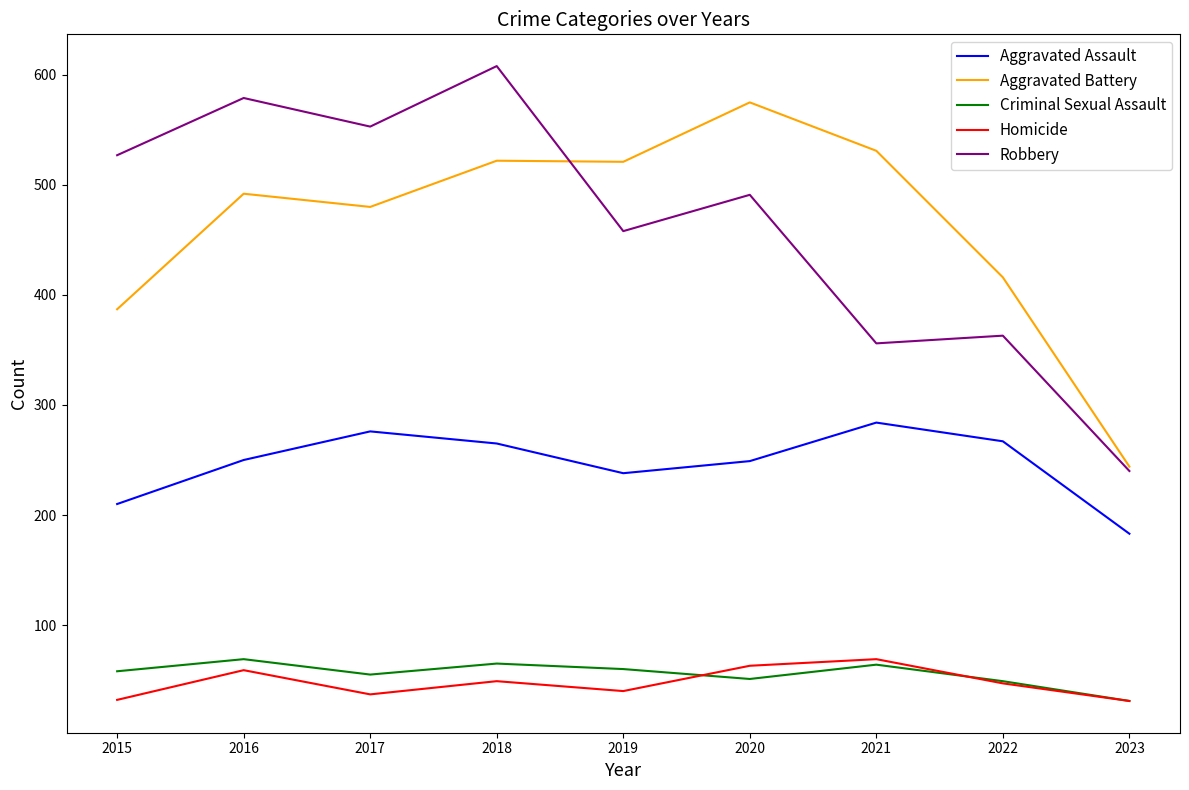

Which category has the highest value in the Homicide series?

2021